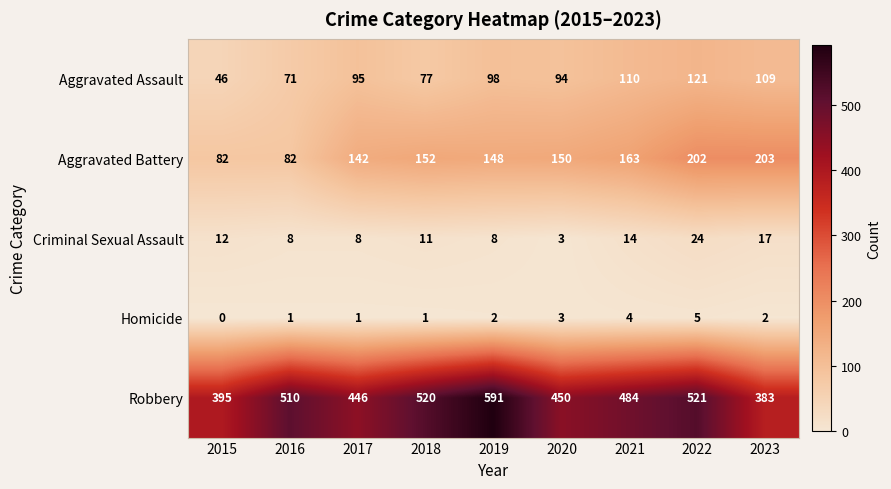

At which label does Criminal Sexual Assault reach its peak?

2022